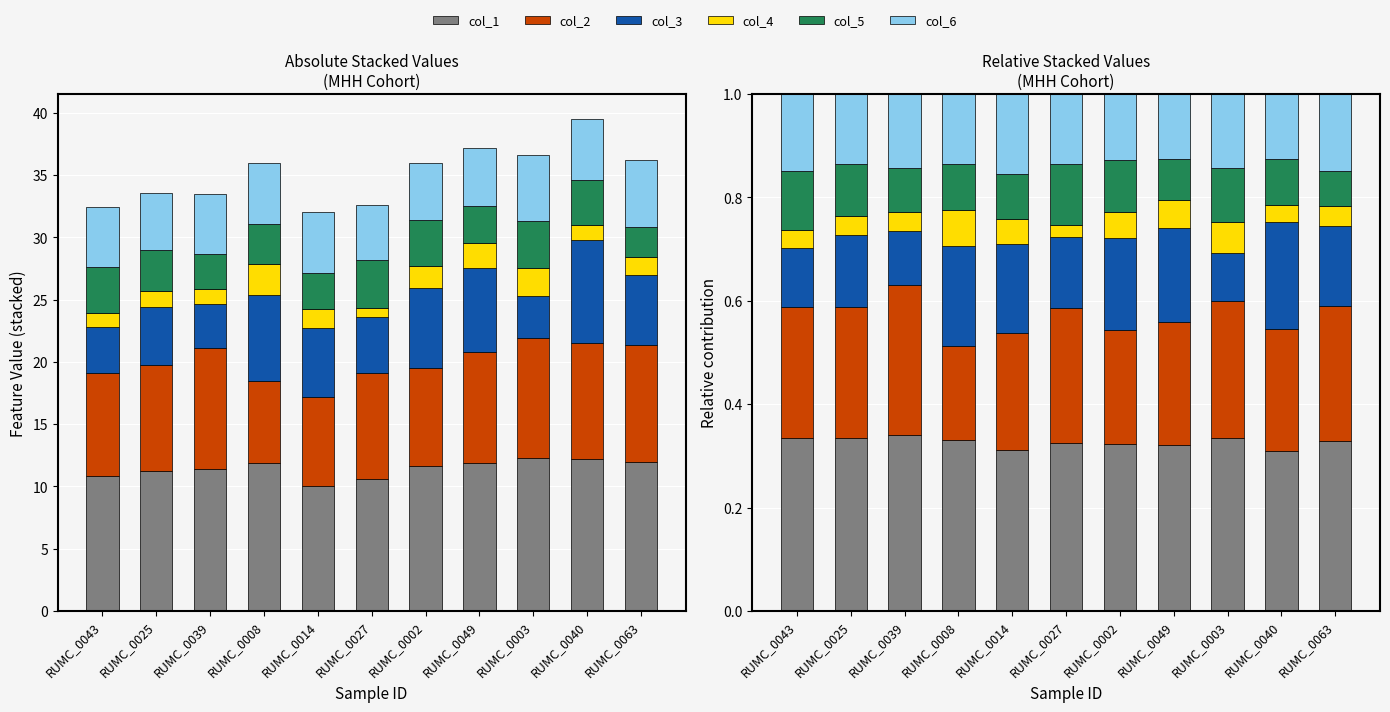

What is the spread (max minus min) of values at RUMC_0002?

0.3